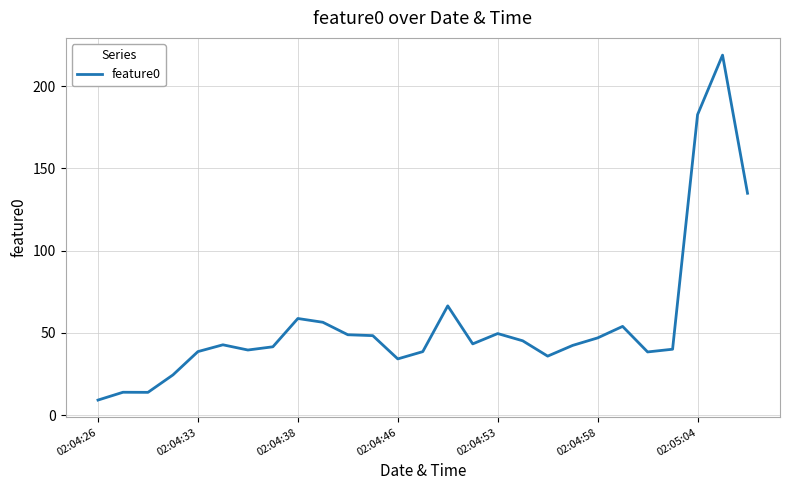

What is the smallest value displayed?

9.2